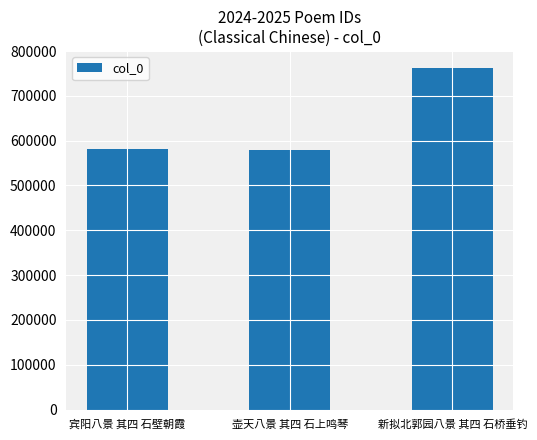

What is the smallest value displayed?

578217